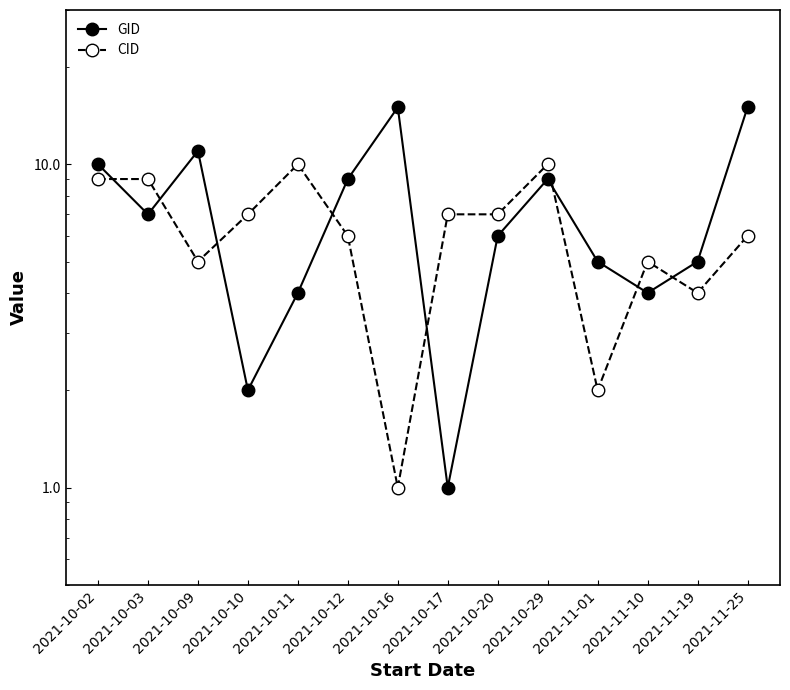

What is the difference between the highest and lowest values at 2021-10-12?

3